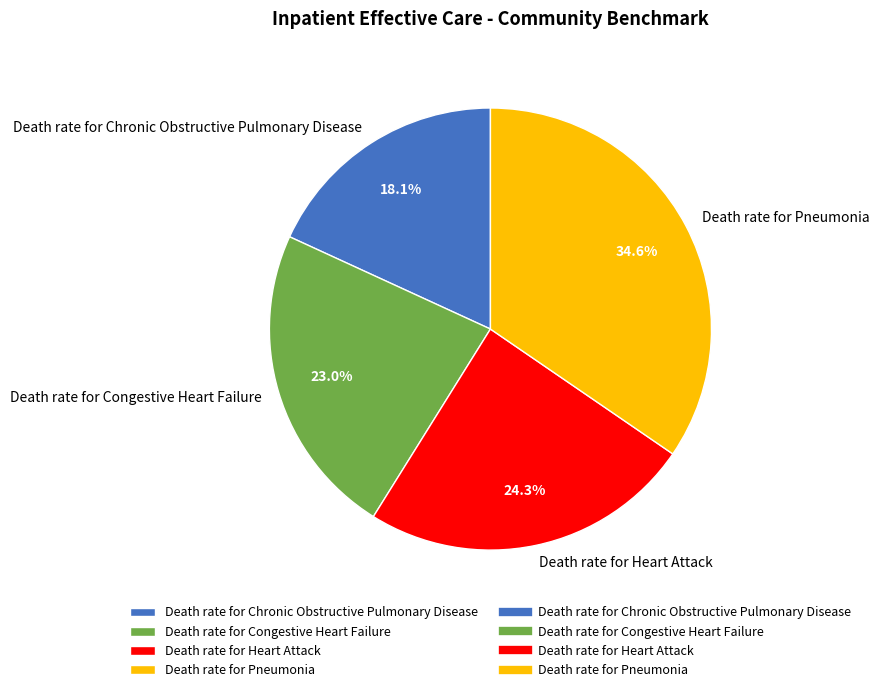

Rank the categories by value from highest to lowest.

Death rate for Pneumonia, Death rate for Heart Attack, Death rate for Congestive Heart Failure, Death rate for Chronic Obstructive Pulmonary Disease